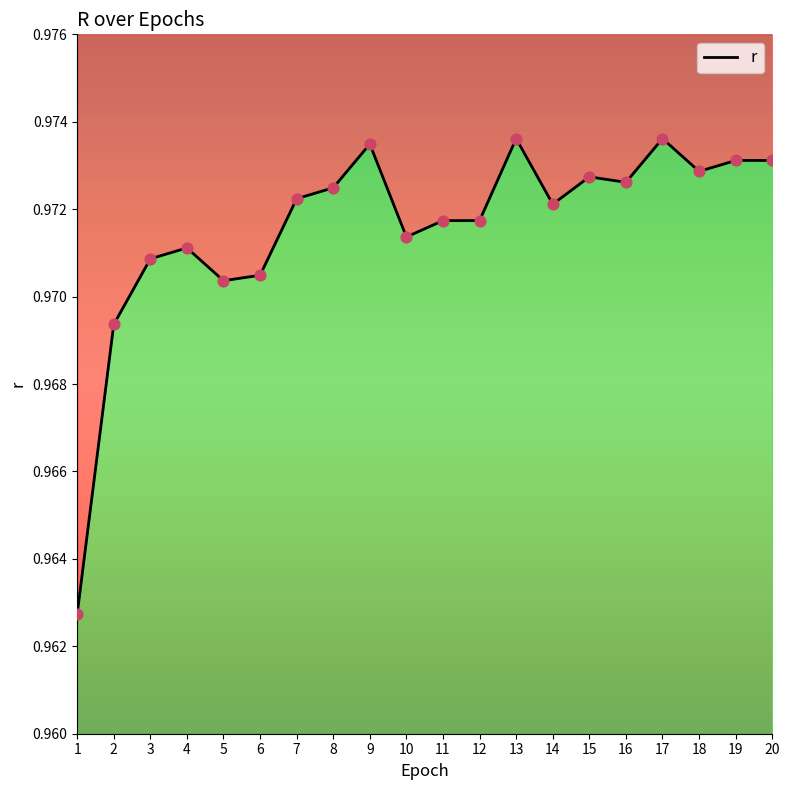

Between 1 and 13, which is larger?

13